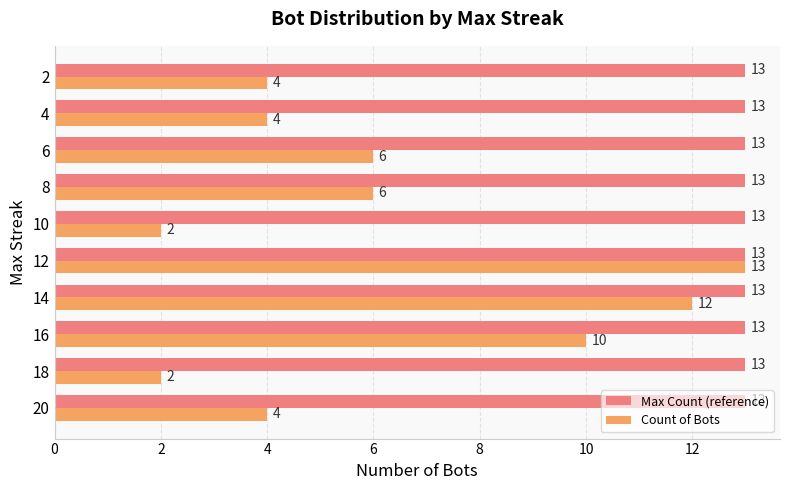

Rank the series at 18 from highest to lowest value.

Max Count (reference), Count of Bots